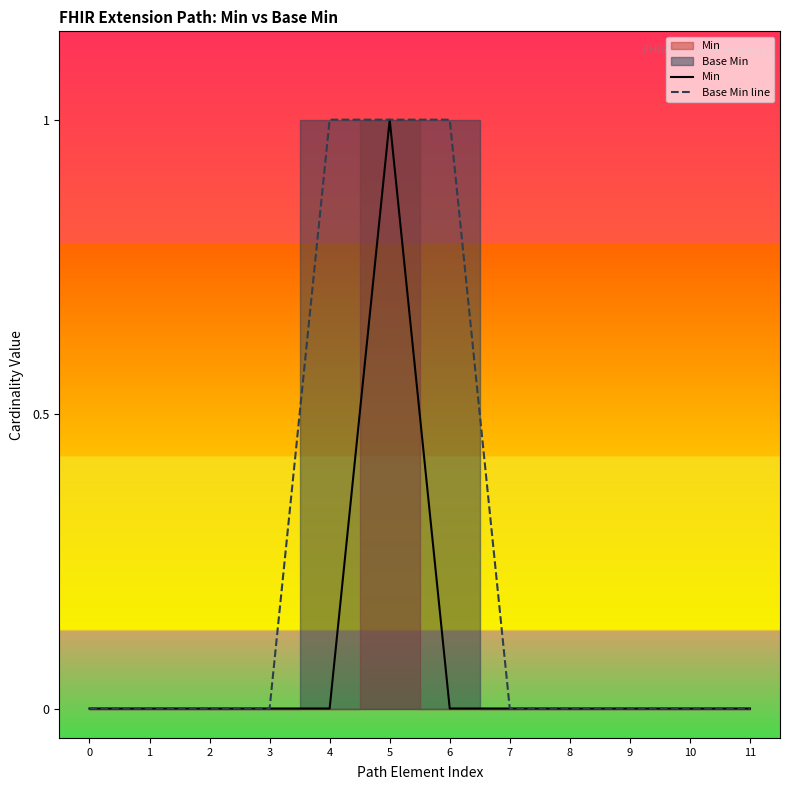

Does the chart have visible grid lines?

No